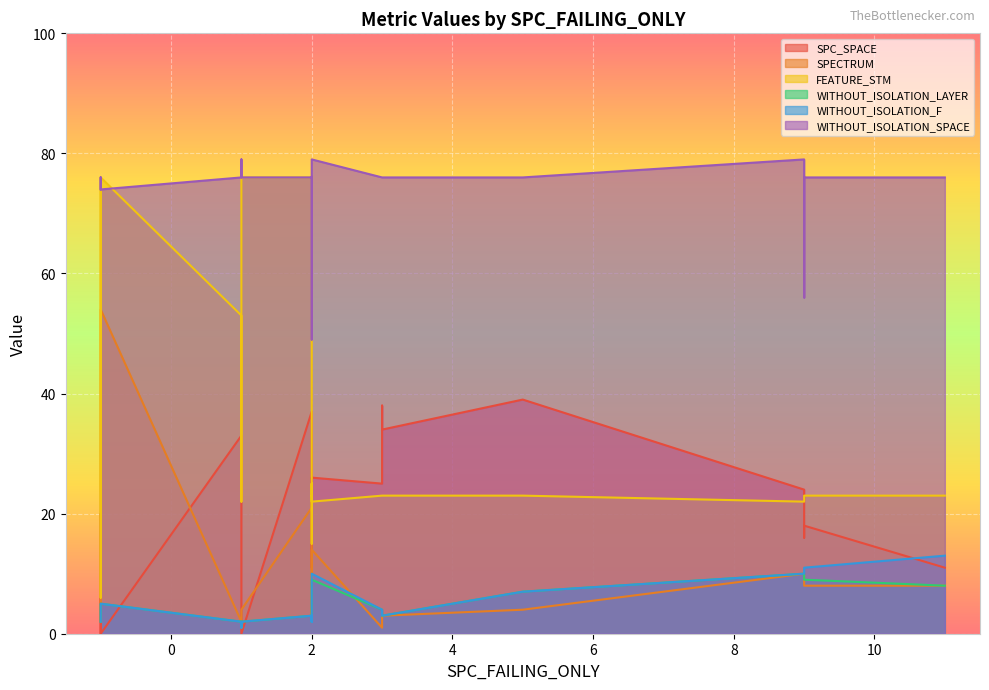

Does the chart display data point markers on the line(s)?

No